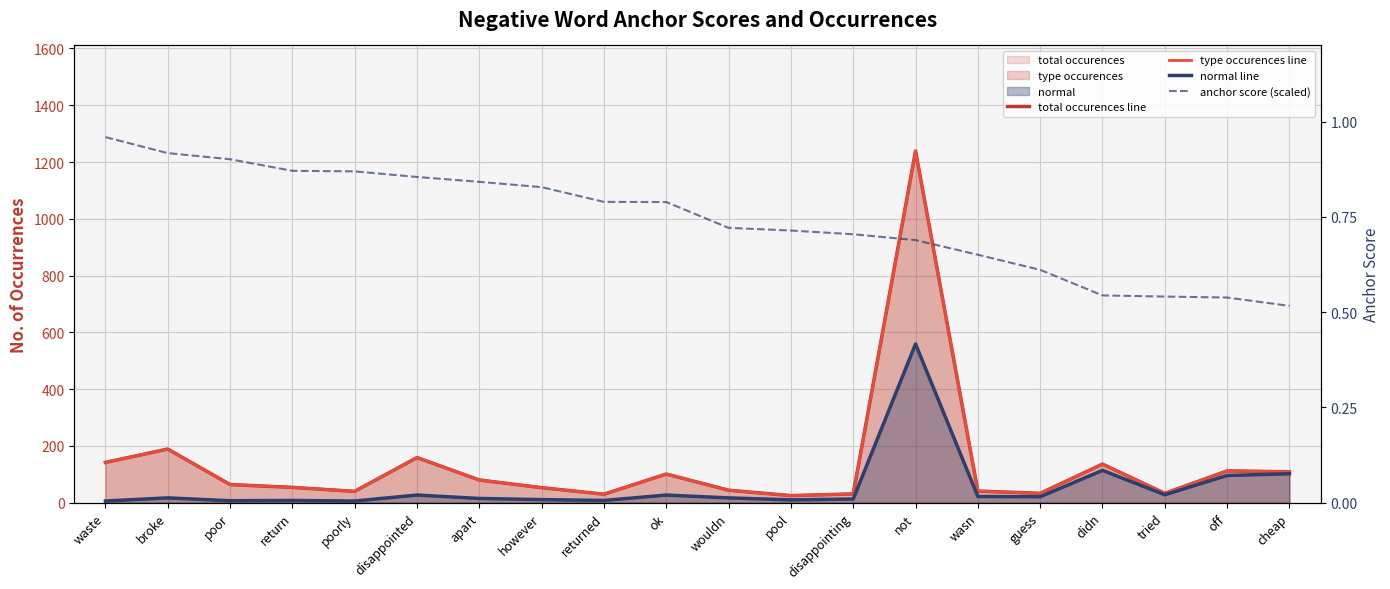

What position from the right is off?

2